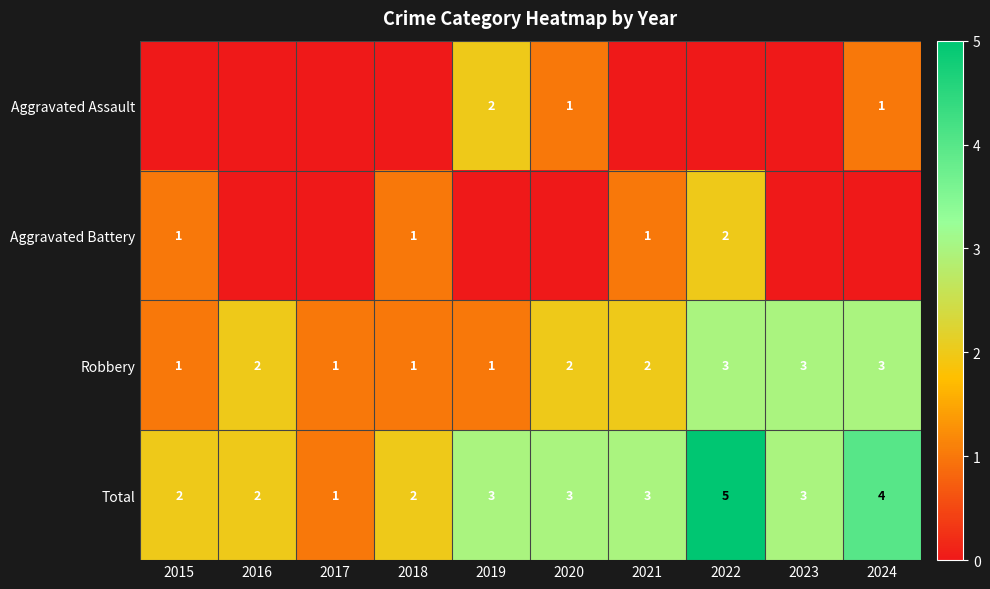

True or false: Total has a value of 2 at 2016.

True